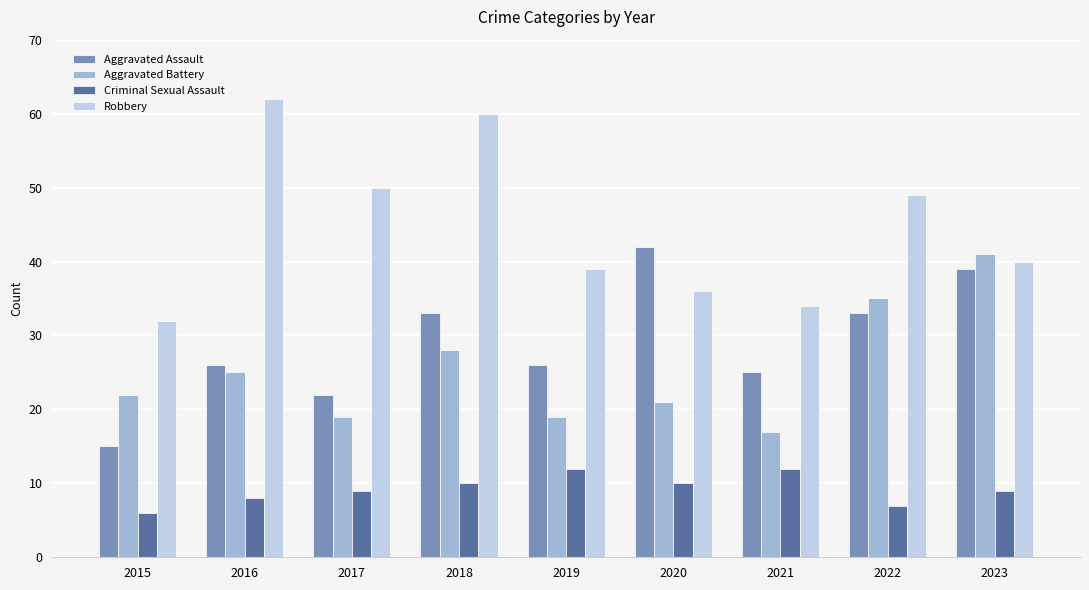

Does the chart contain any negative values?

No